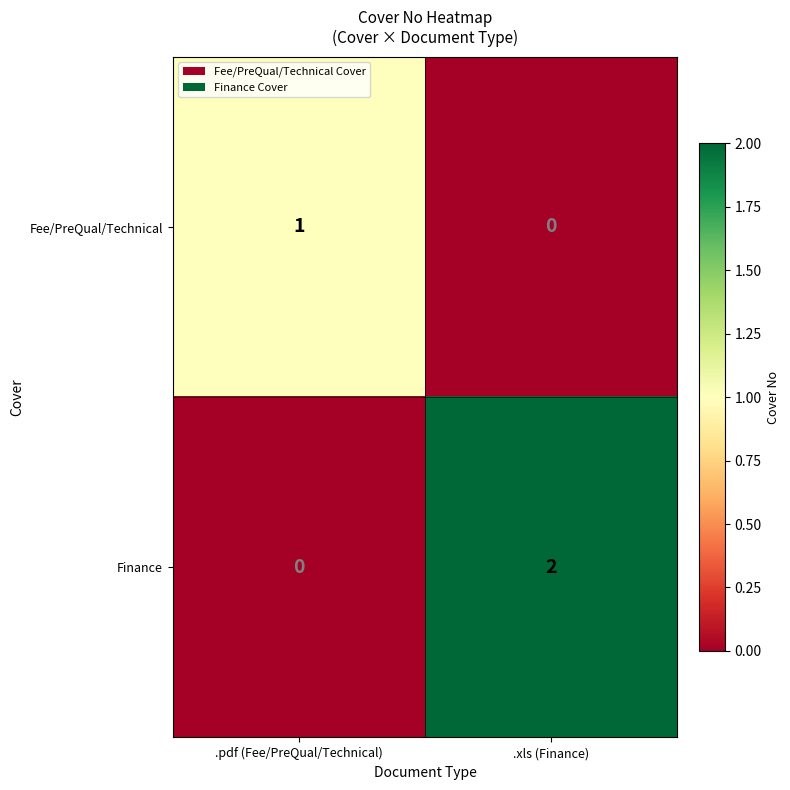

Which category has the highest value in the Fee/PreQual/Technical series?

.pdf (Fee/PreQual/Technical)